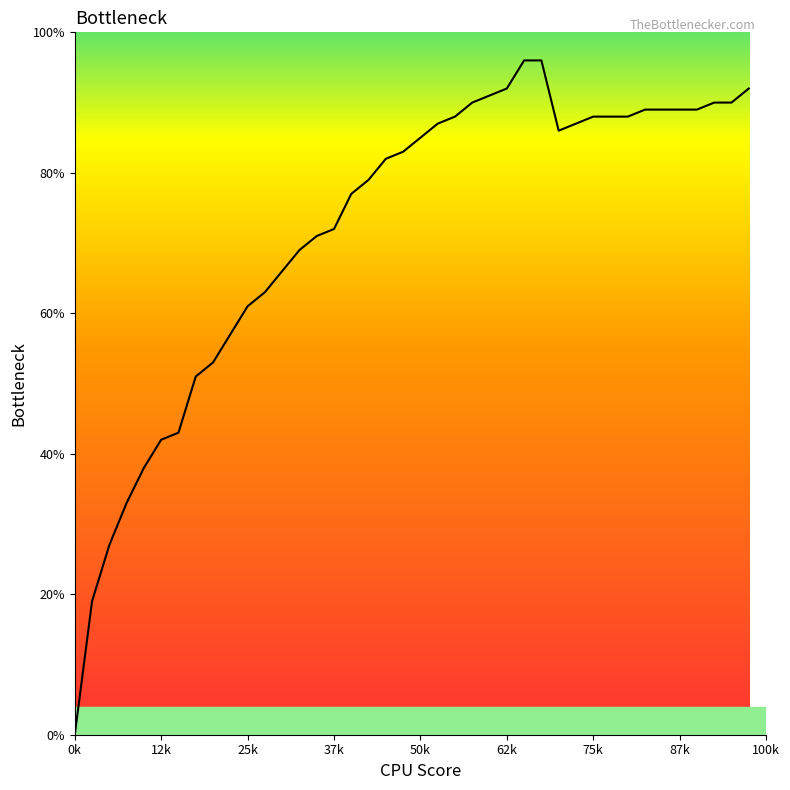

Does the chart have visible grid lines?

No